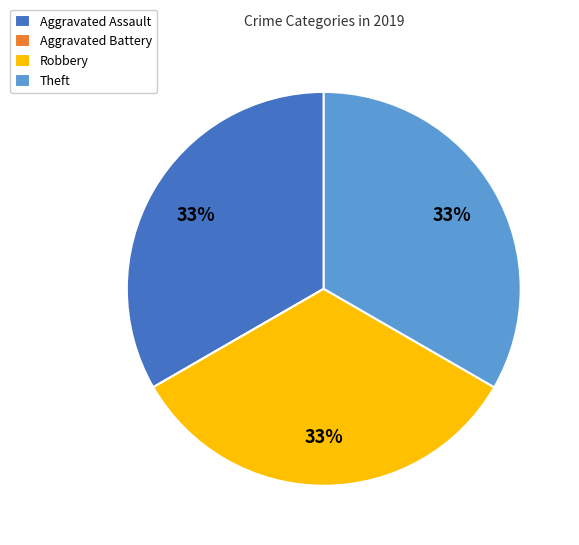

Do Robbery and Theft together represent more than half of the pie?

Yes